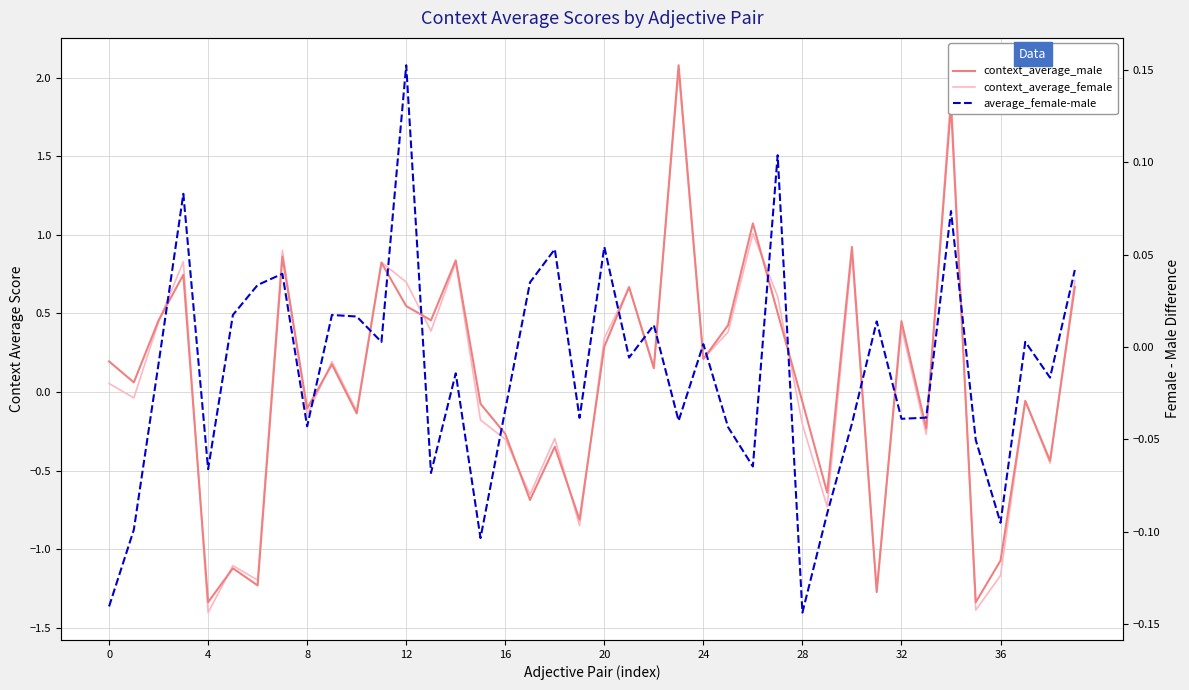

Is this an area chart (filled region under the line)?

No